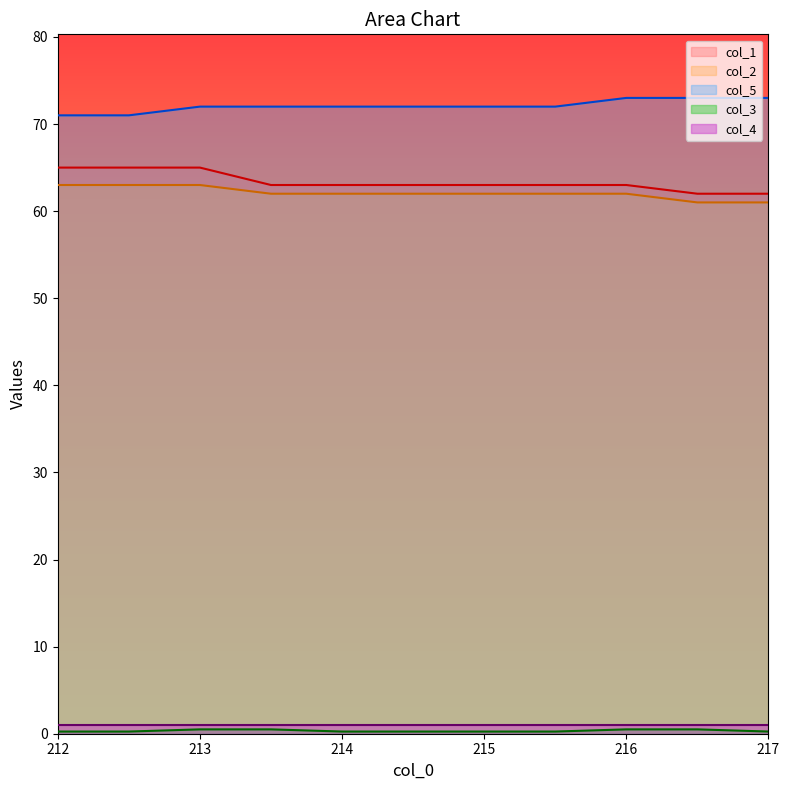

List the labels in order of col_5 value, smallest first.

212.0, 212.5, 213.0, 213.5, 214.0, 215.0, 215.5, 216.0, 216.5, 217.0